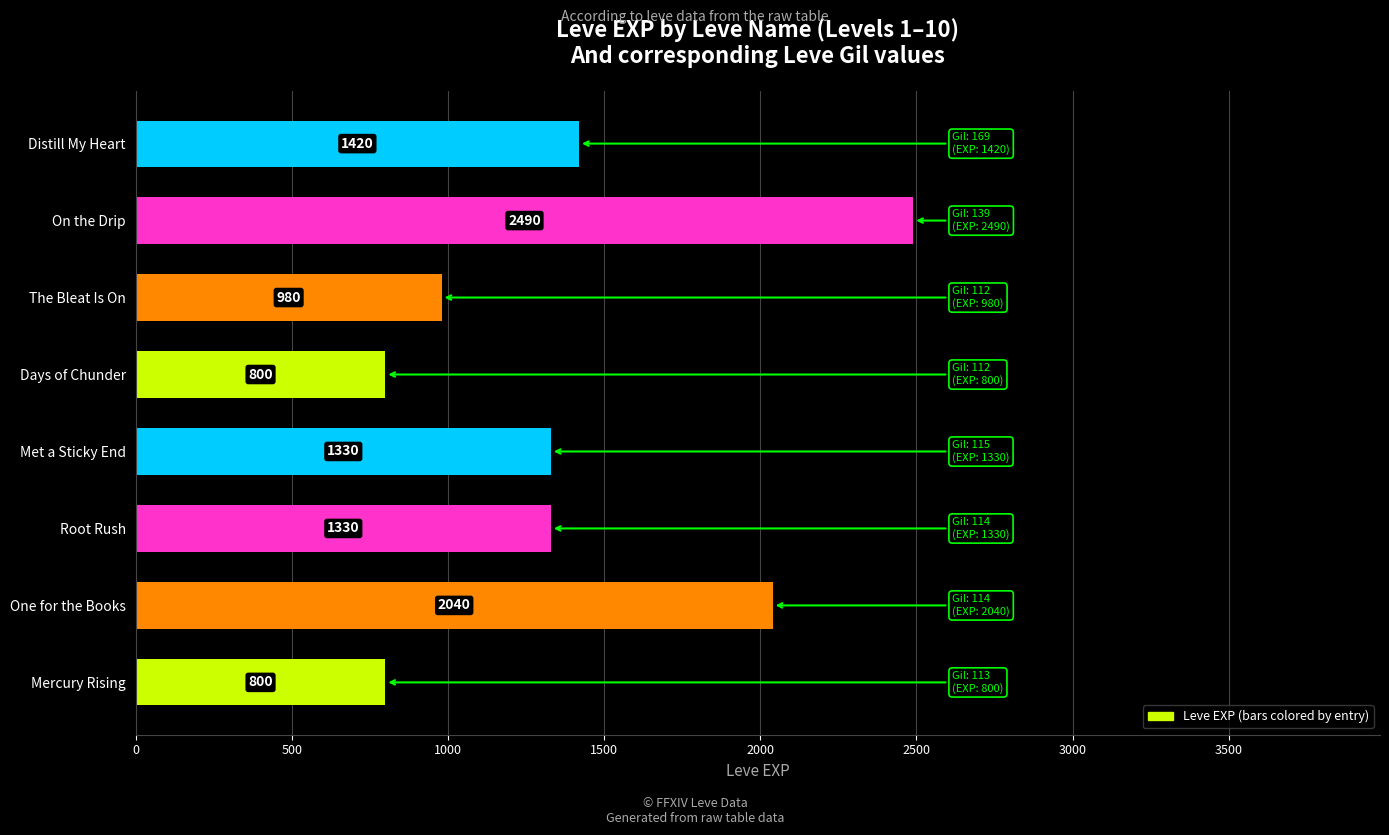

Reading bottom to top, what are all the values shown in this chart?

800	2040	1330	1330	800	980	2490	1420